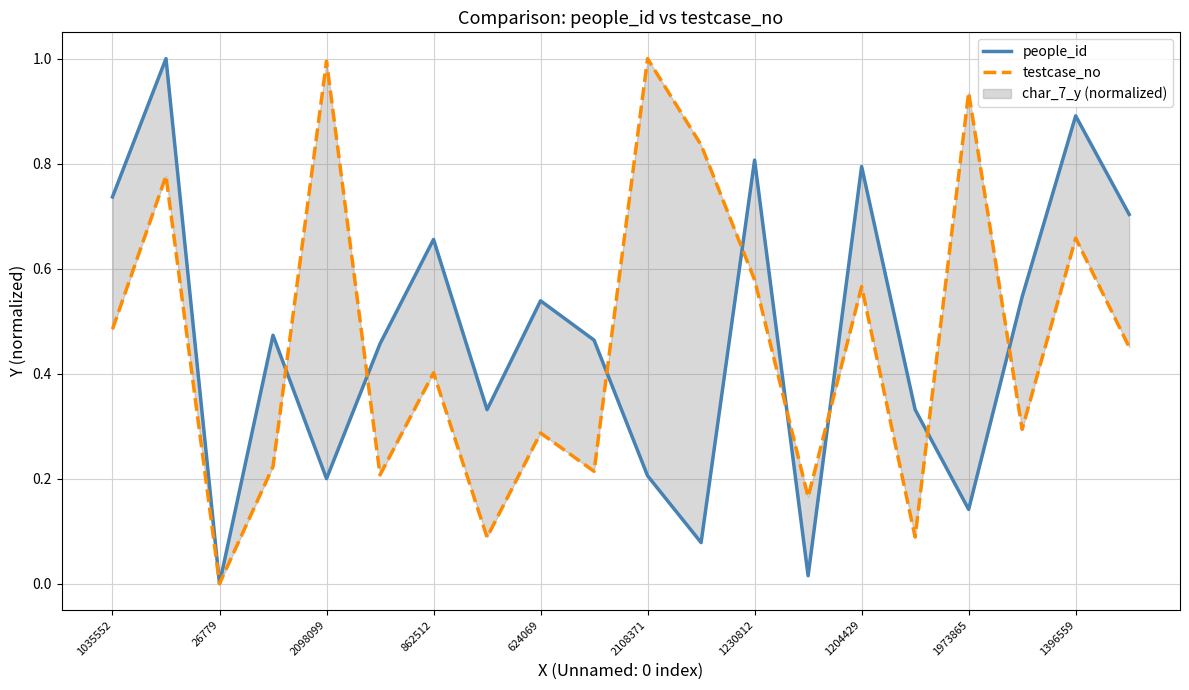

What is the total value across all series at 19?

1.2